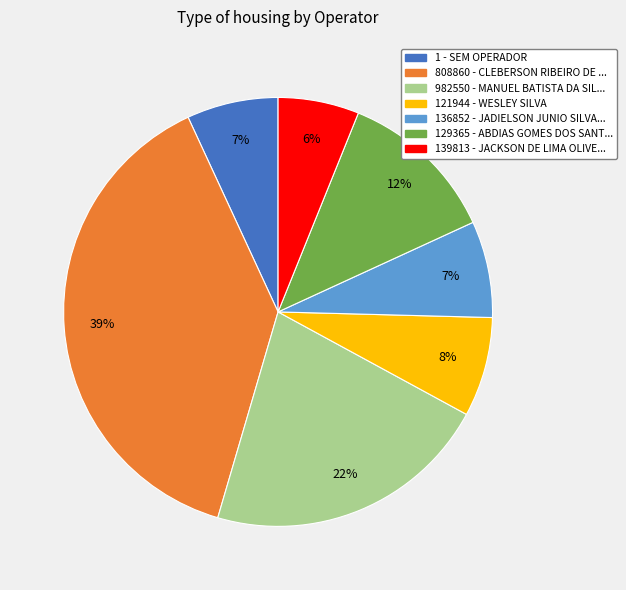

To the nearest percent, what is the average slice percentage?

14%